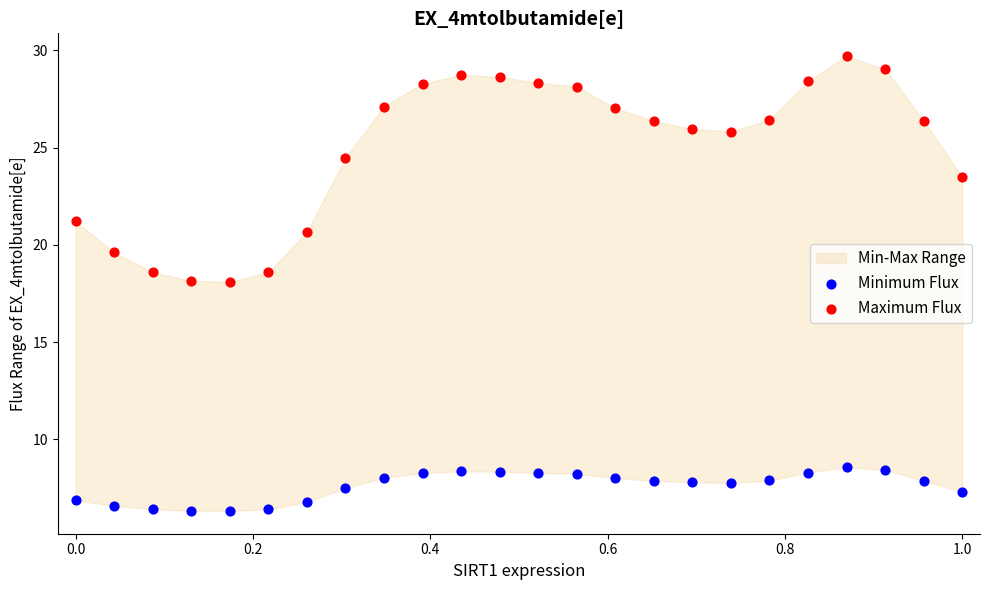

What is the X range (max minus min) for the scatter plot?

1.0